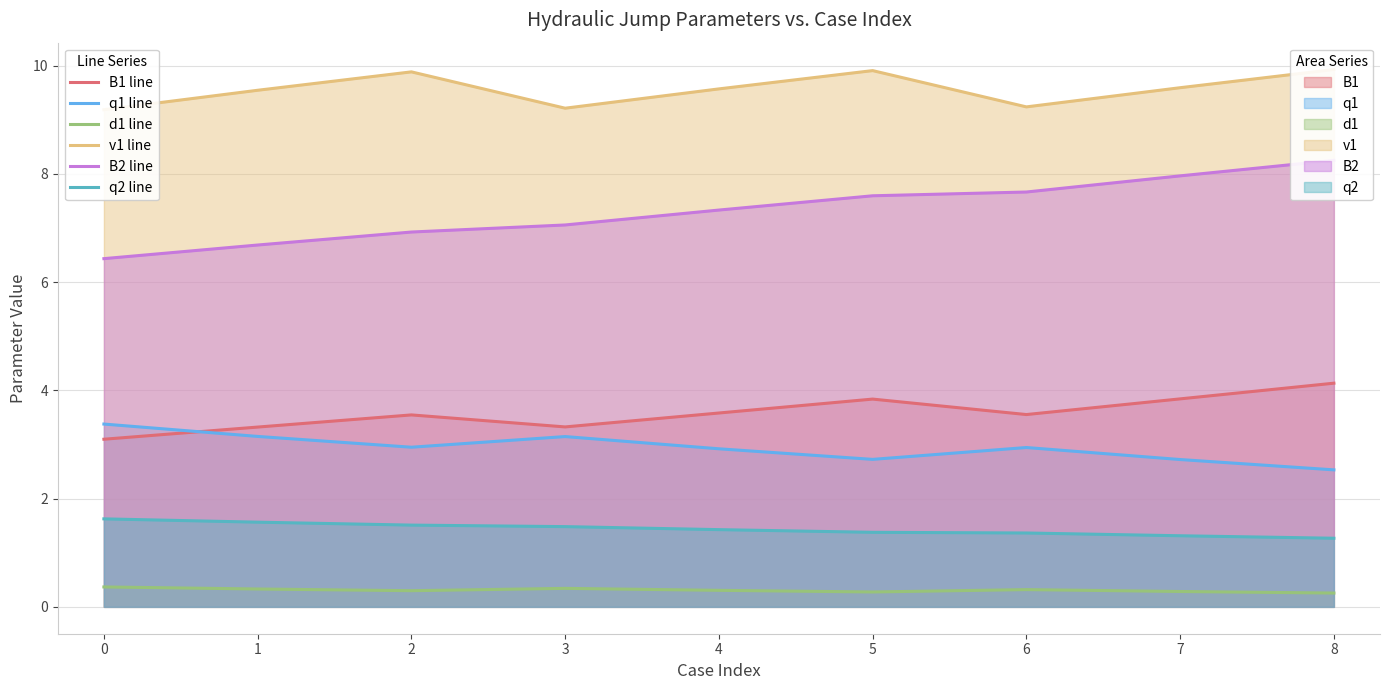

At which category is the sum across all series the highest?

8